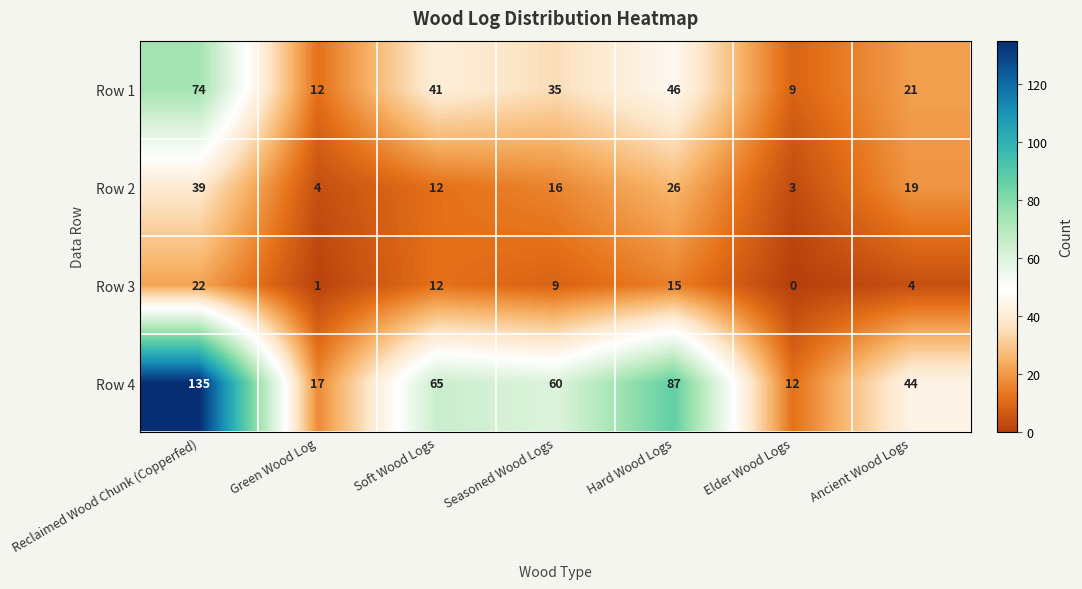

The value of Row 2 at Ancient Wood Logs is 19. True or false?

True